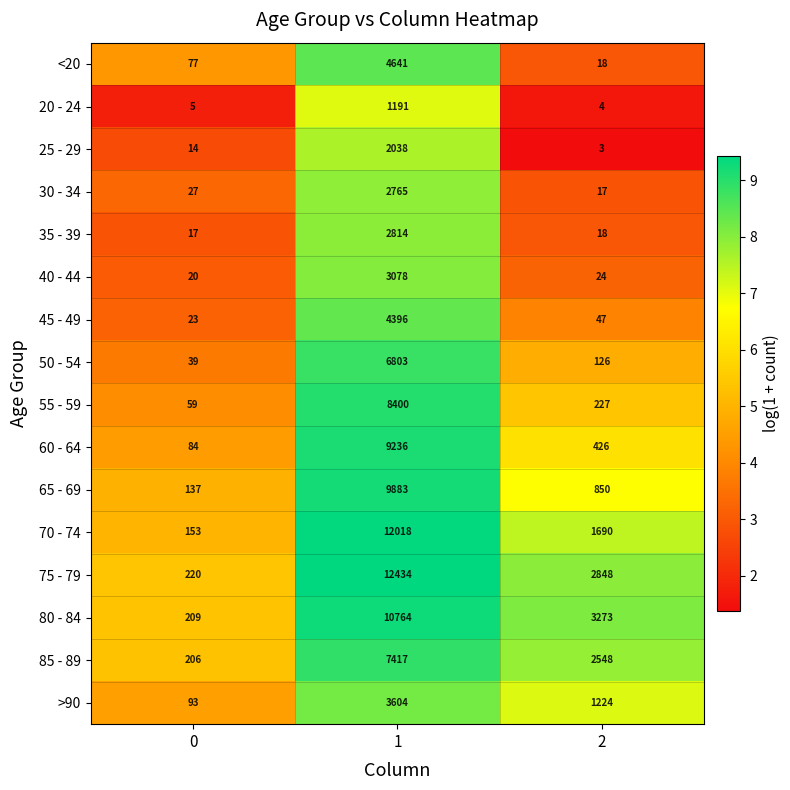

List the labels in order of 20 - 24 value, largest first.

1, 0, 2